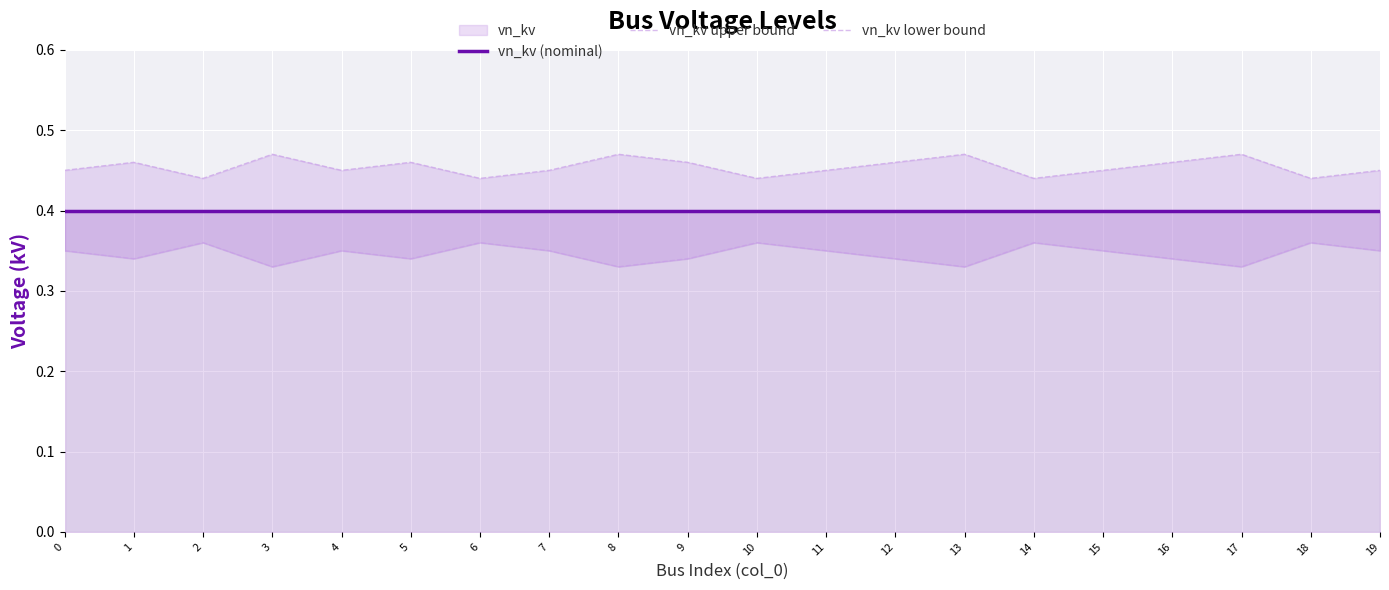

True or false: vn_kv (nominal) and vn_kv lower bound cross at least once.

False